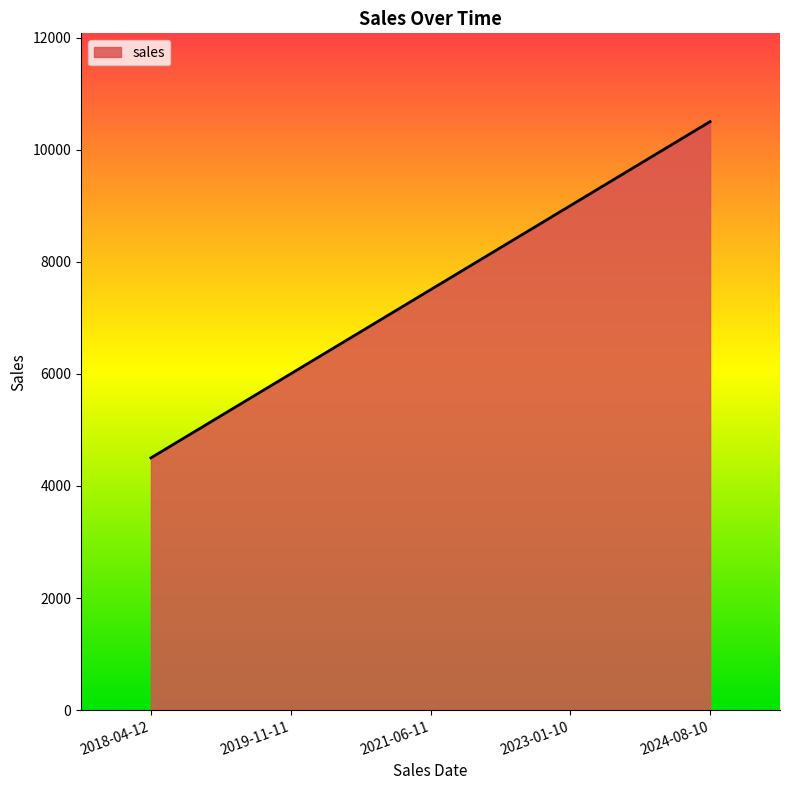

Count the number of categories in the chart.

5